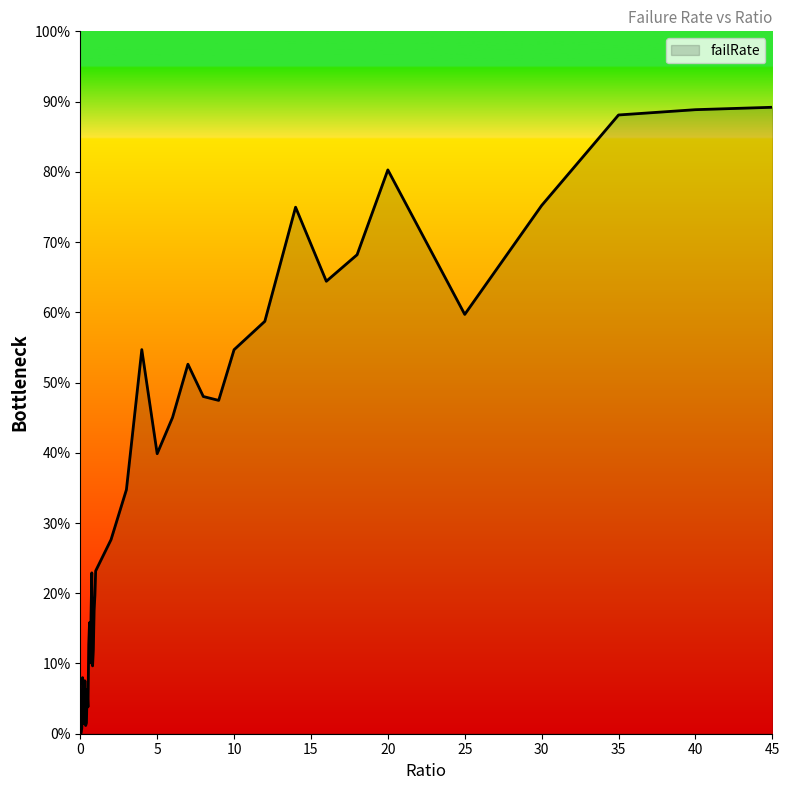

Does the chart display data point markers on the line(s)?

No